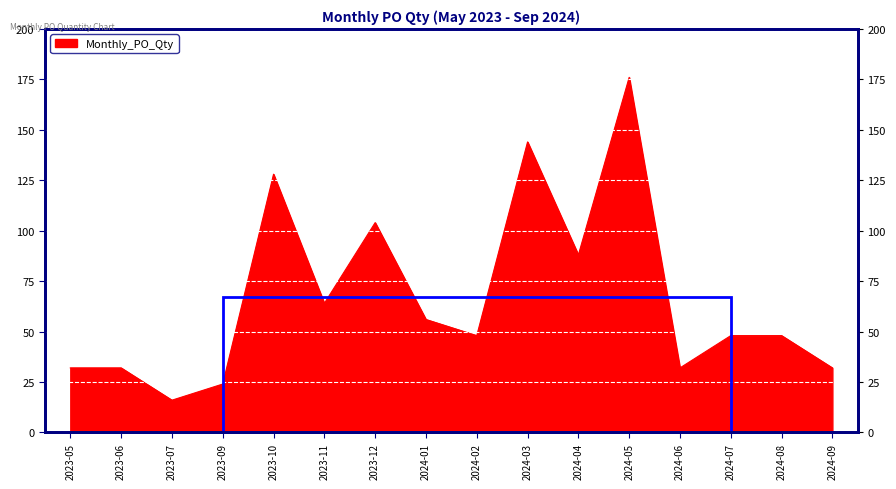

Reading left to right, what are all the values shown in this chart?

32	32	16	24	128	64	104	56	48	144	88	176	32	48	48	32